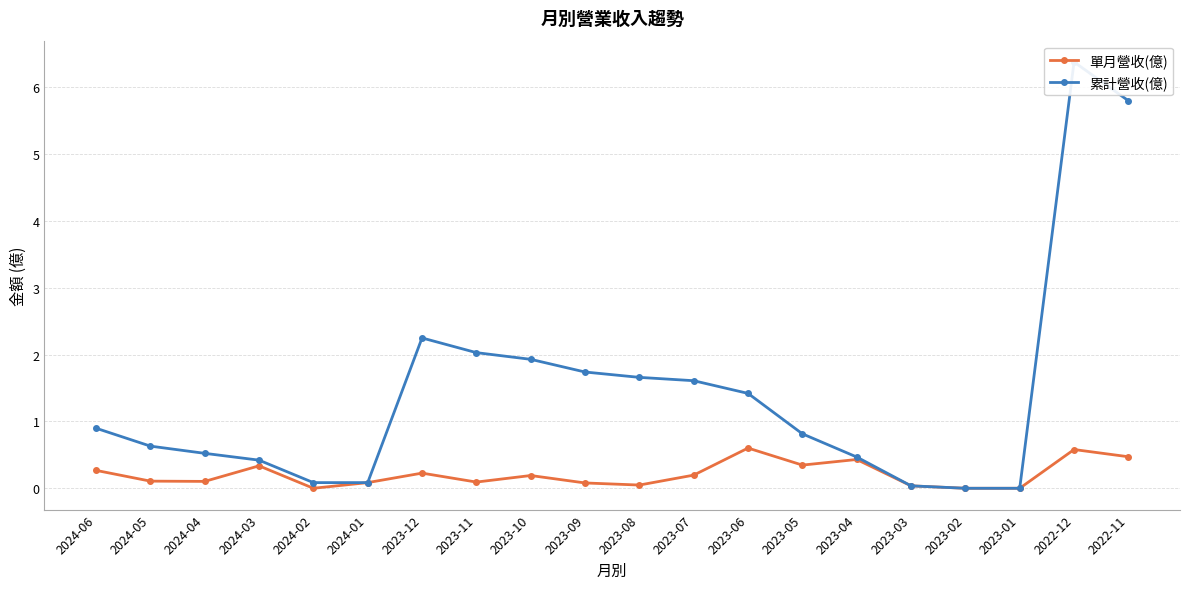

True or false: 單月營收(億) has a value of 0.3 at 2024-06.

True